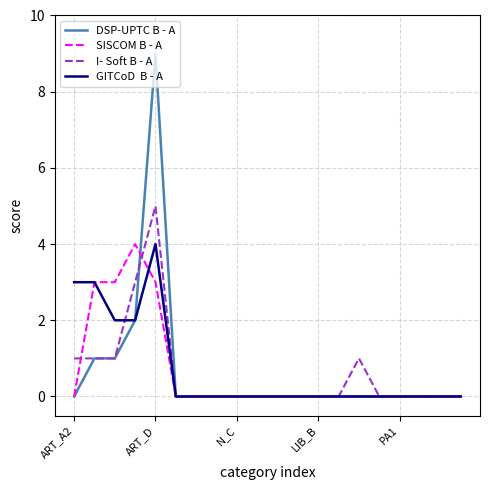

Count the number of data series in this chart.

4